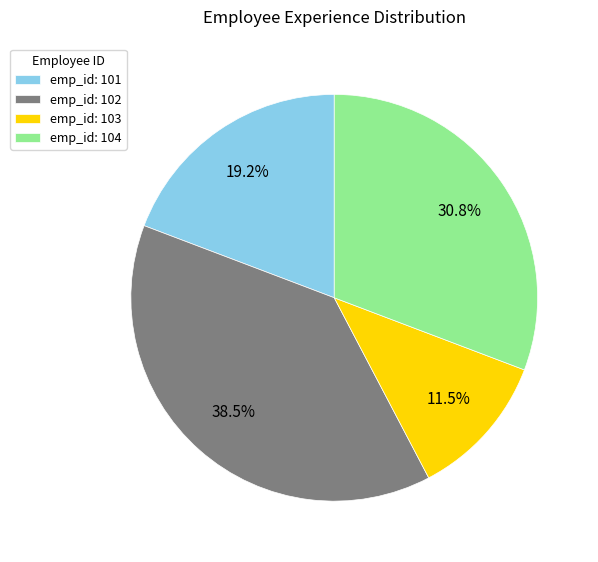

Which slice is the smallest?

emp_id: 103